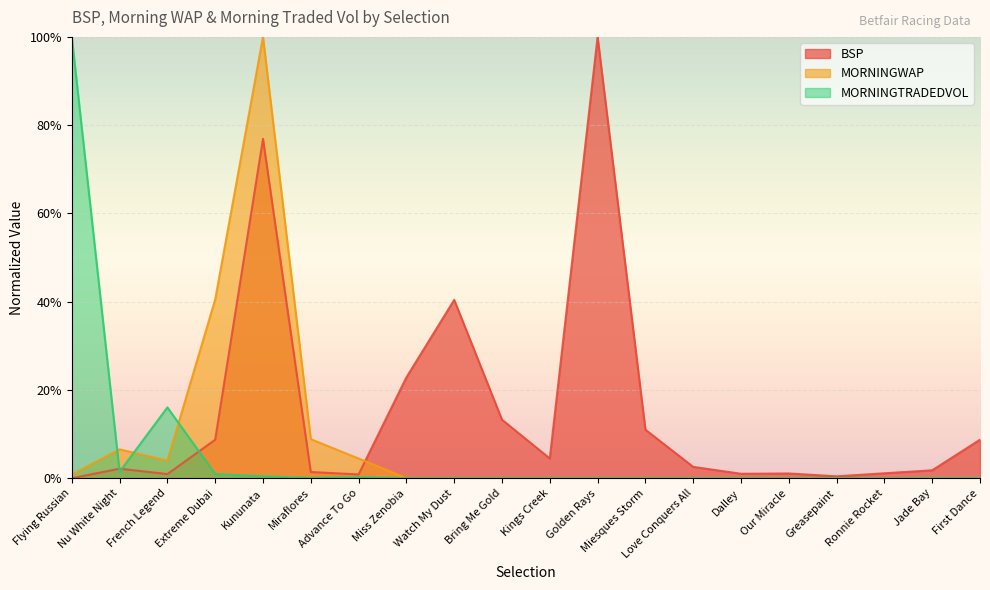

How many lines are shown in the chart?

3